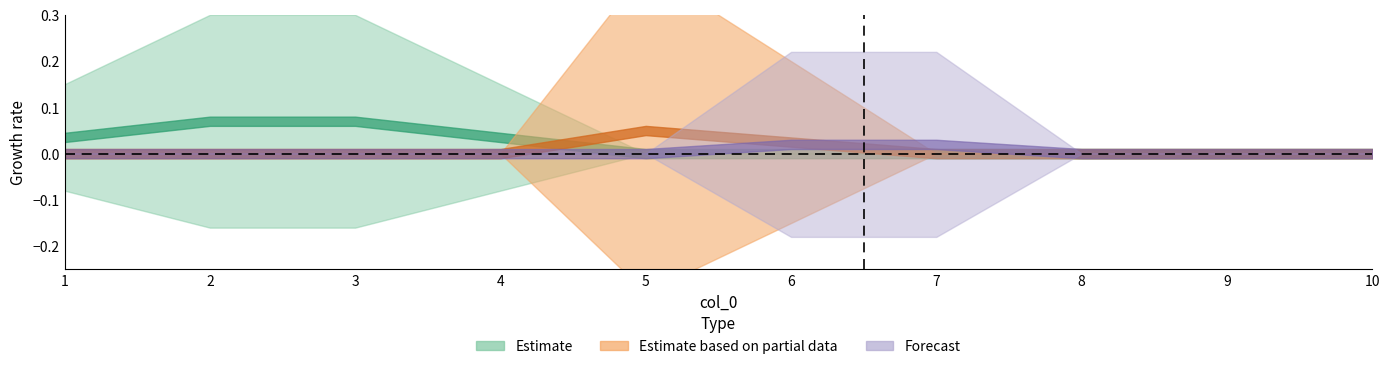

How many values in the 10 series exceed 0?

2